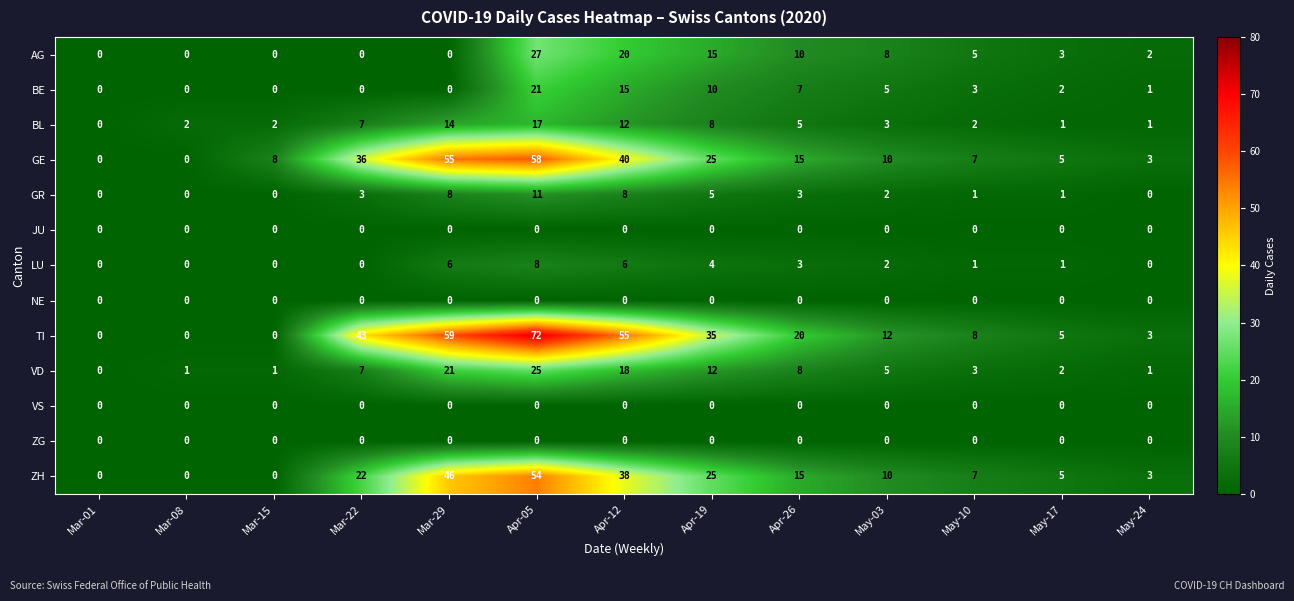

Which category has the highest value across all series?

Apr-05